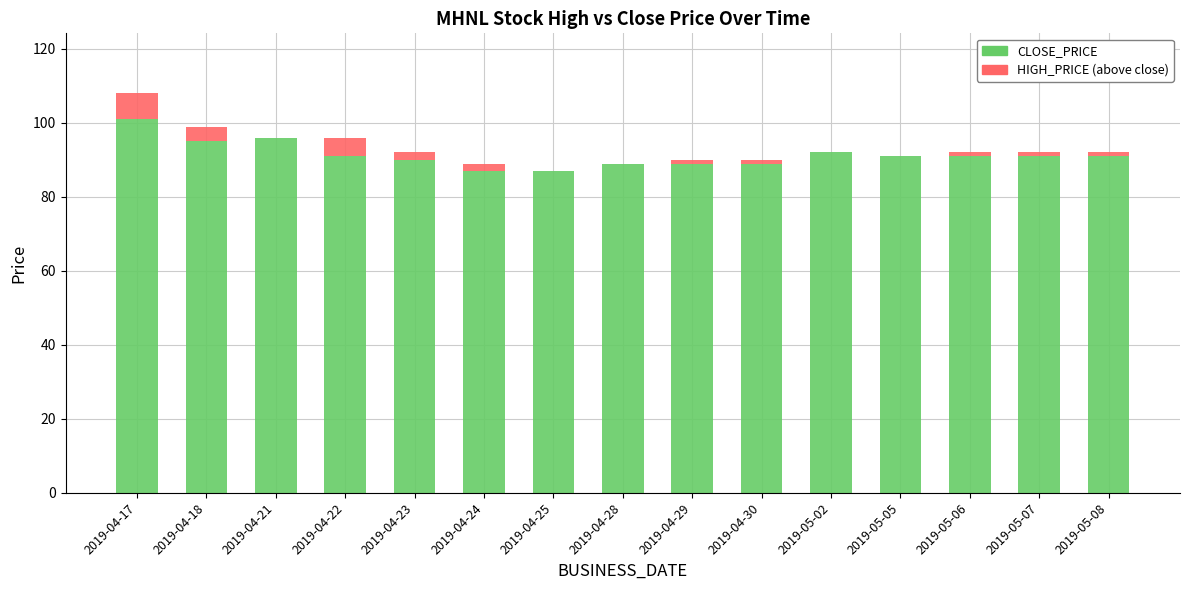

The CLOSE_PRICE series shows 41 at 2019-04-29. True or false?

False